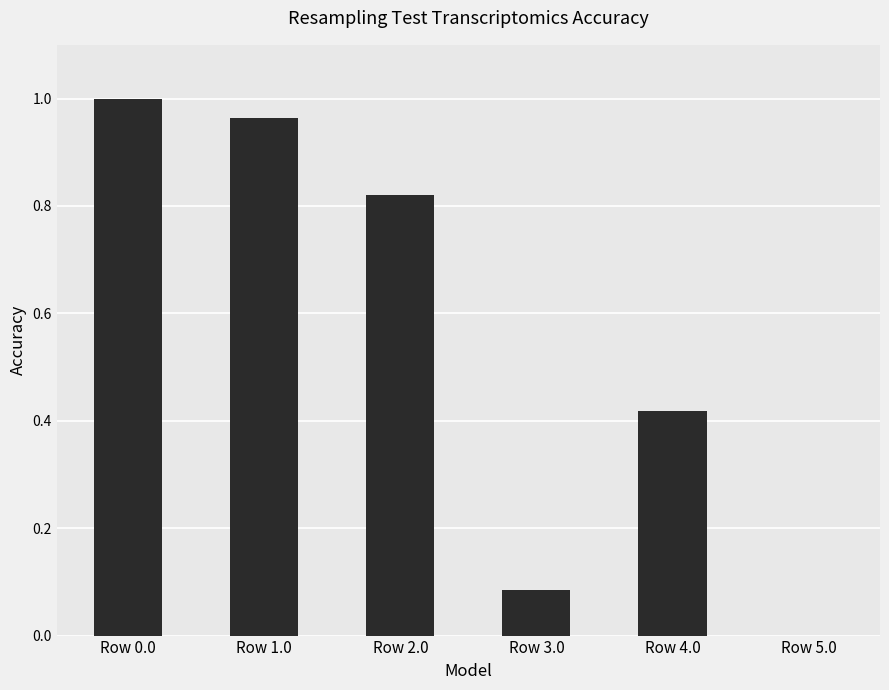

Is it true that the value at Row 0.0 is 1.4?

False